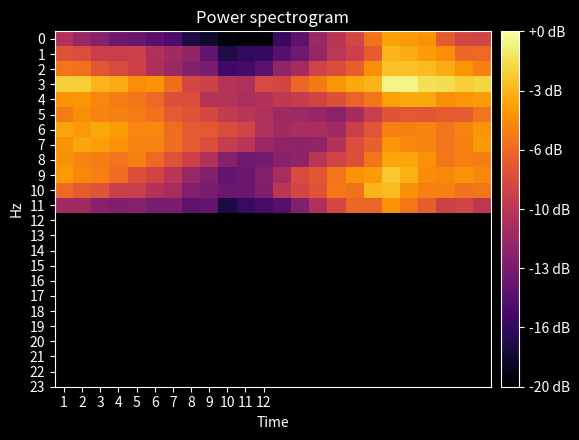

How many series are shown in this chart?

12